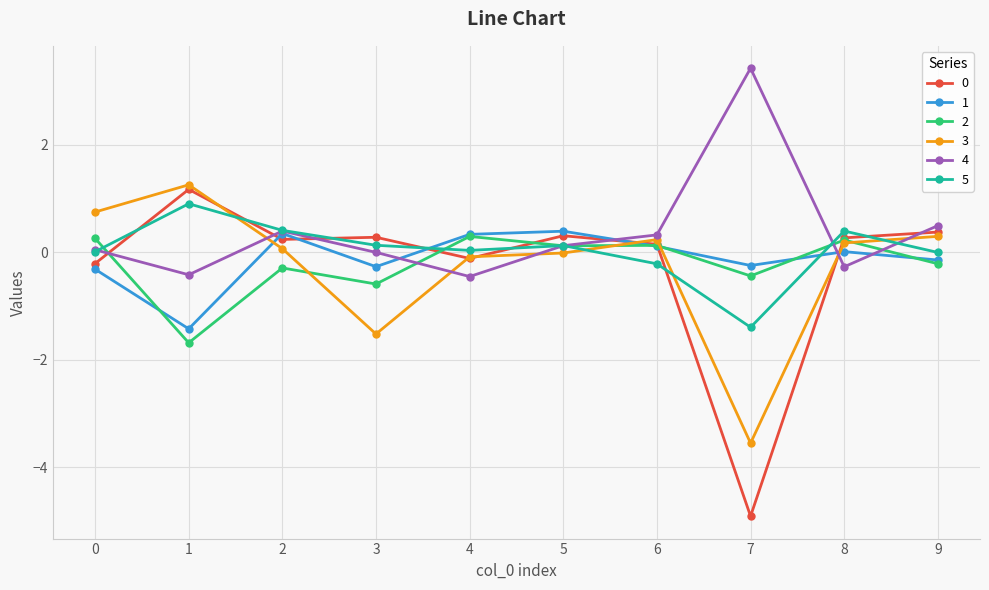

At how many categories does at least one series exceed 1?

2